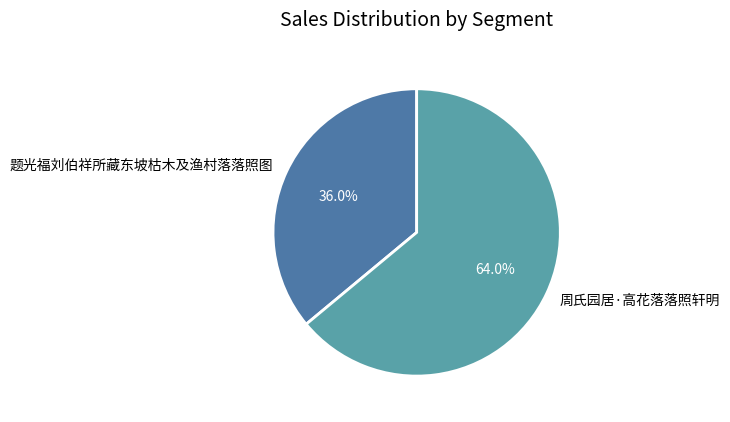

Rank the categories by value from lowest to highest.

题光福刘伯祥所藏东坡枯木及渔村落落照图, 周氏园居·高花落落照轩明